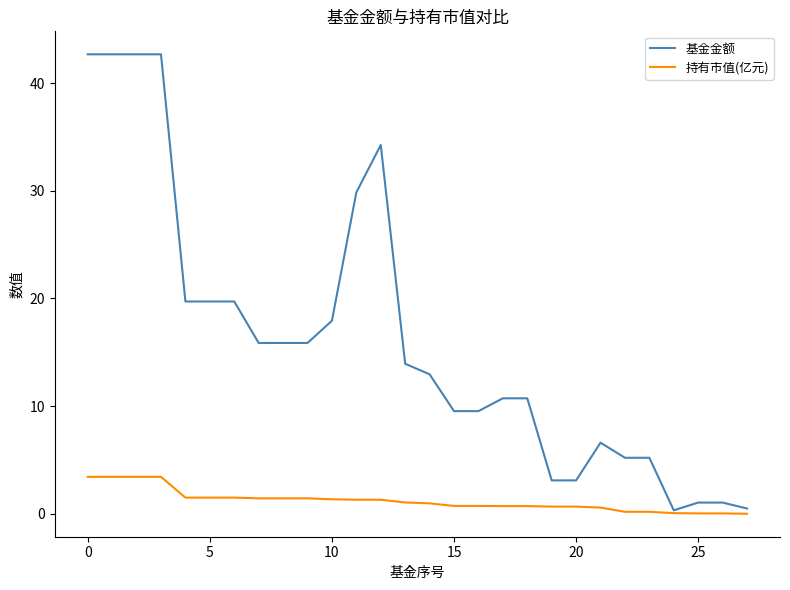

Which series has the largest total across all categories?

基金金额